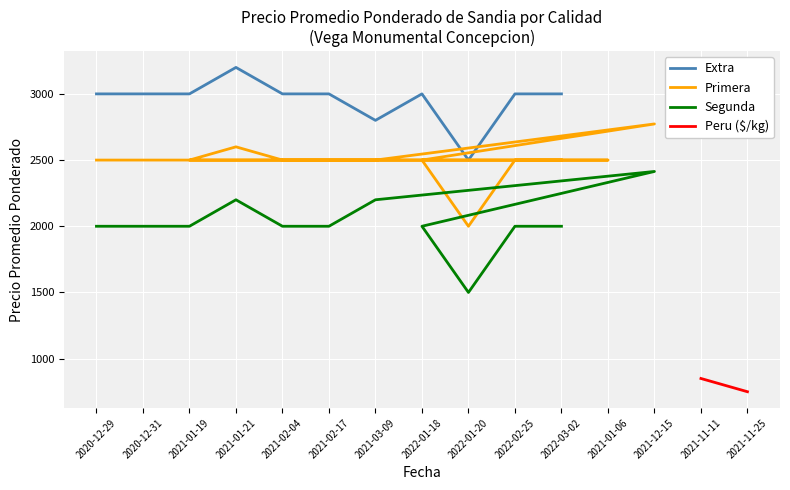

What are all the series names shown in the legend?

Extra, Primera, Segunda, Peru